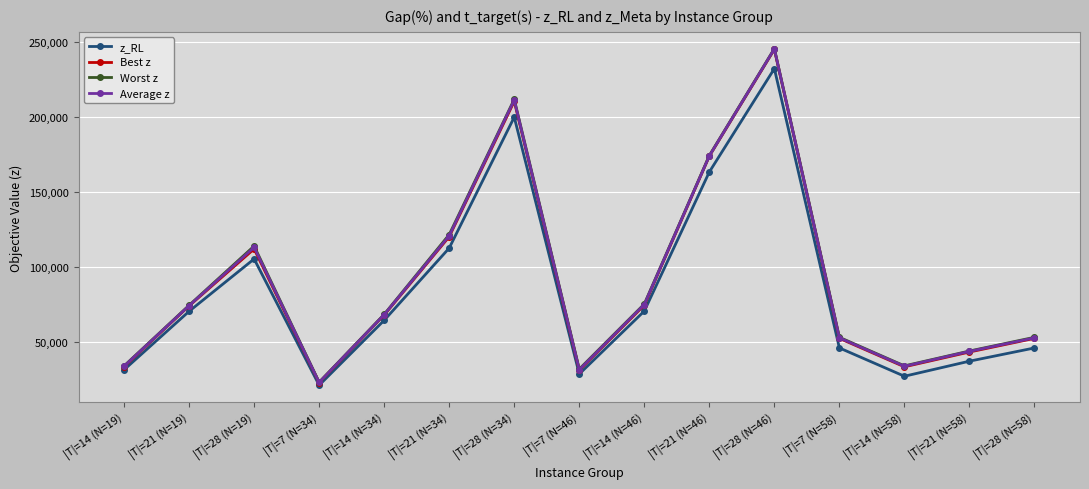

What is the label of the 6th point from the right?

|T|=21 (N=46)